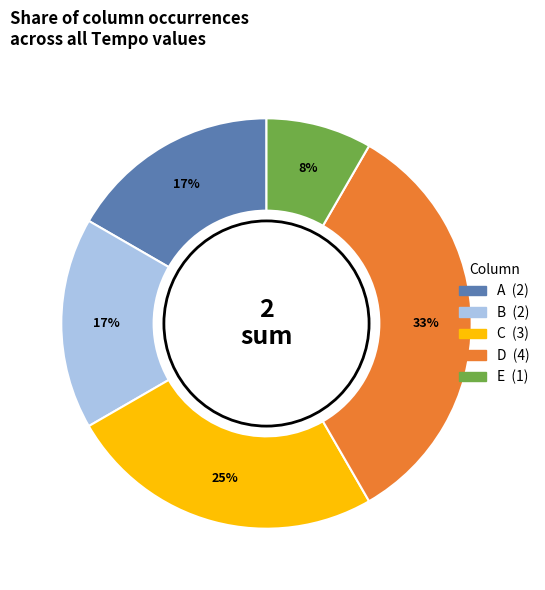

Does any single category account for the majority?

No